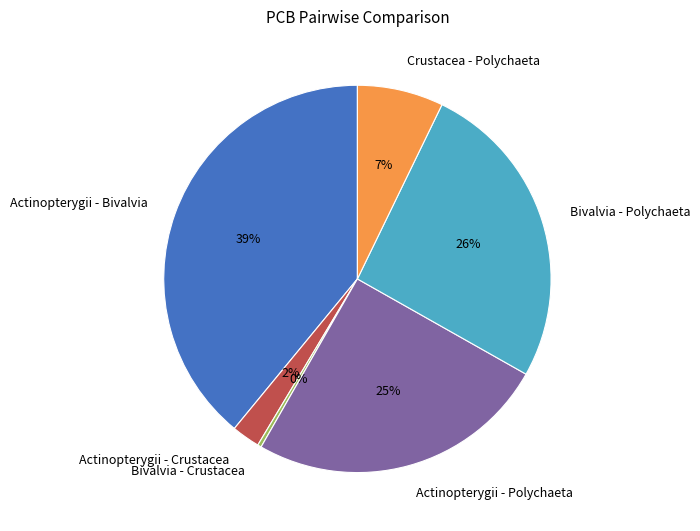

To the nearest percent, what is the difference between the Actinopterygii - Polychaeta and Bivalvia - Polychaeta slice percentages?

1%